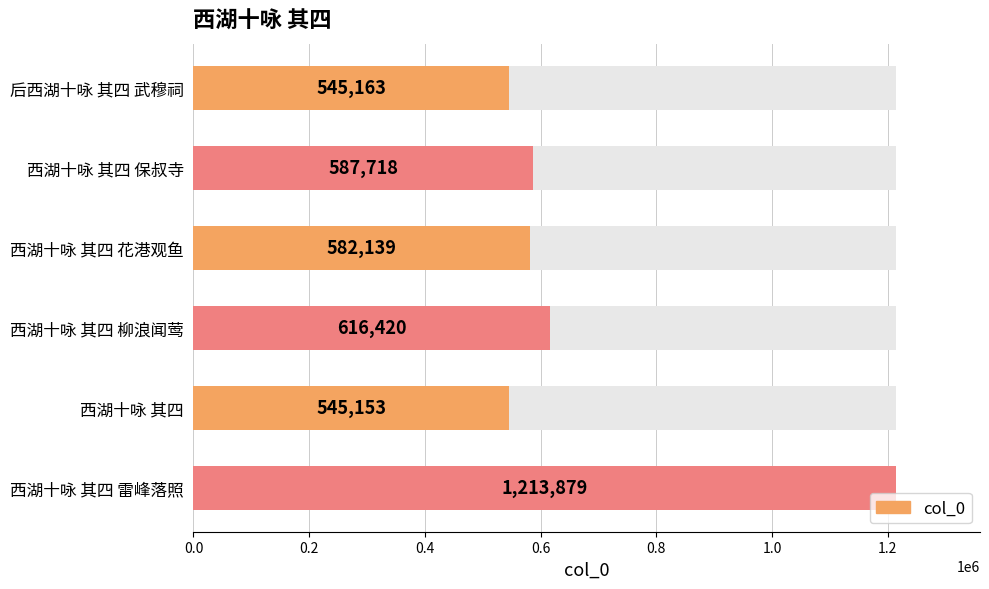

How many values are below 587718?

3